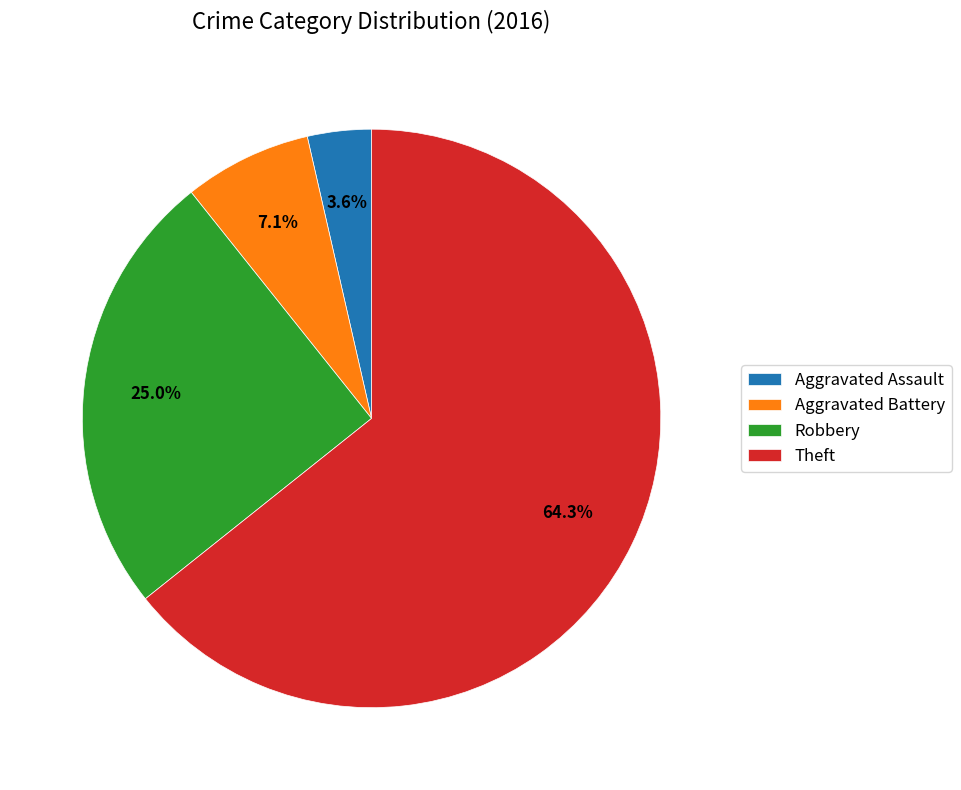

Between Aggravated Battery and Aggravated Assault, which is larger?

Aggravated Battery